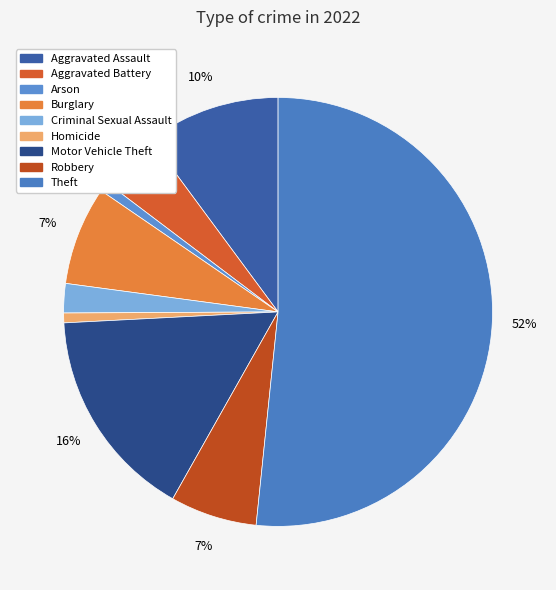

Do Aggravated Battery and Robbery together represent more than half of the pie?

No